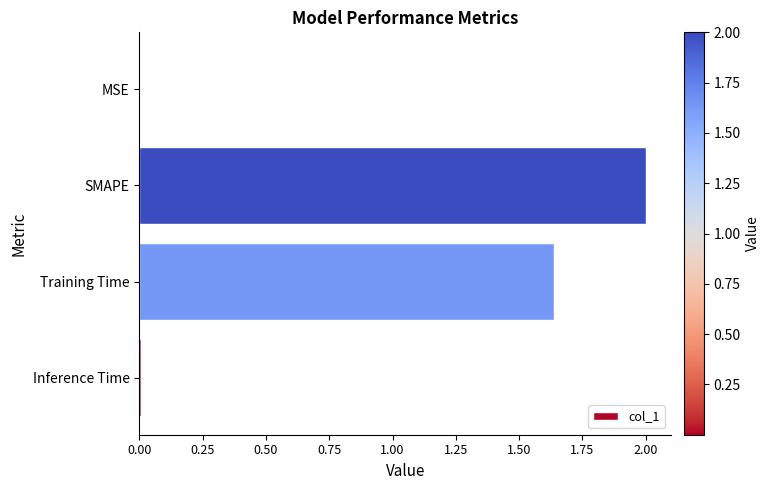

Does the chart contain stacked bars?

No